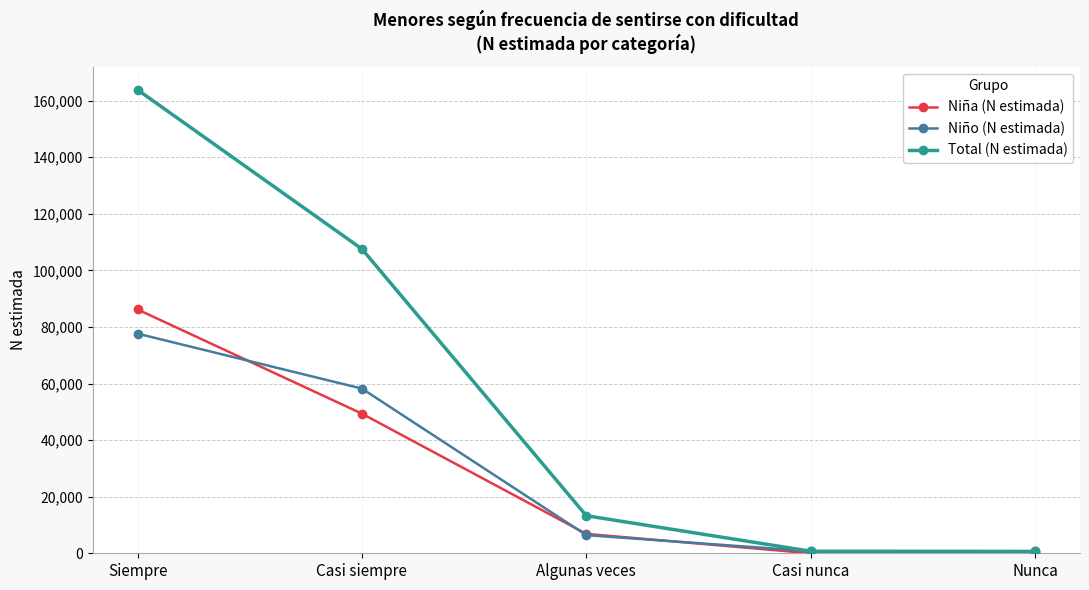

What is the label of the 5th point from the left?

Nunca